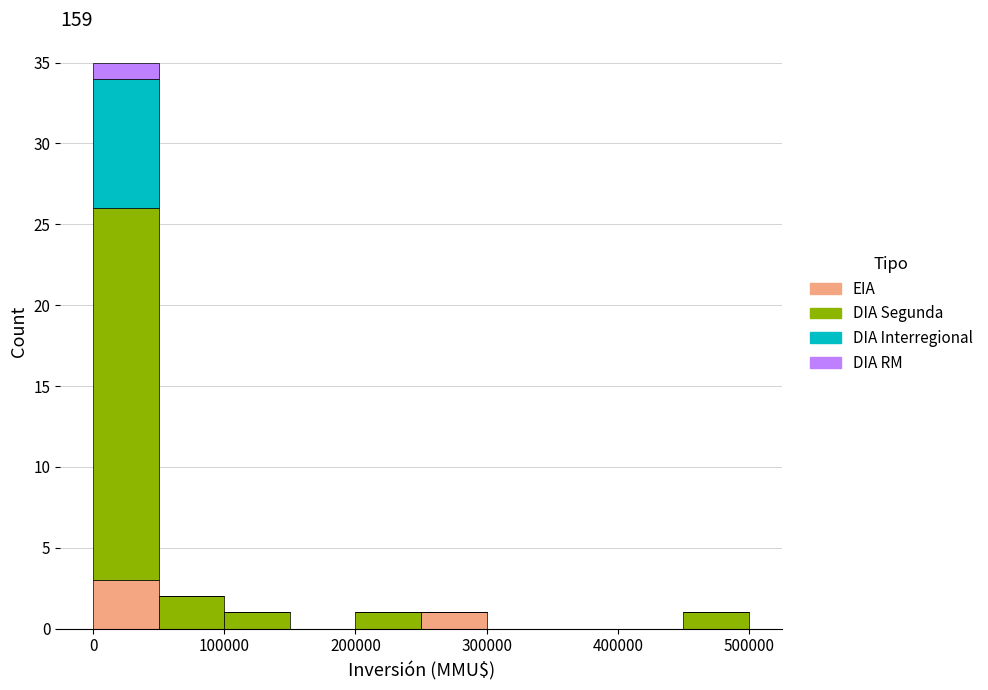

Reading left to right, transcribe this chart: for each stacked bar, give the range it covers on the x-axis and its total height. The values are not printed on the chart, so give them approximately, as read against the axis.

0 to 50000: 35
50000 to 100000: 2
100000 to 150000: 1
150000 to 200000: 0
200000 to 250000: 1
250000 to 300000: 1
300000 to 350000: 0
350000 to 400000: 0
400000 to 450000: 0
450000 to 500000: 1